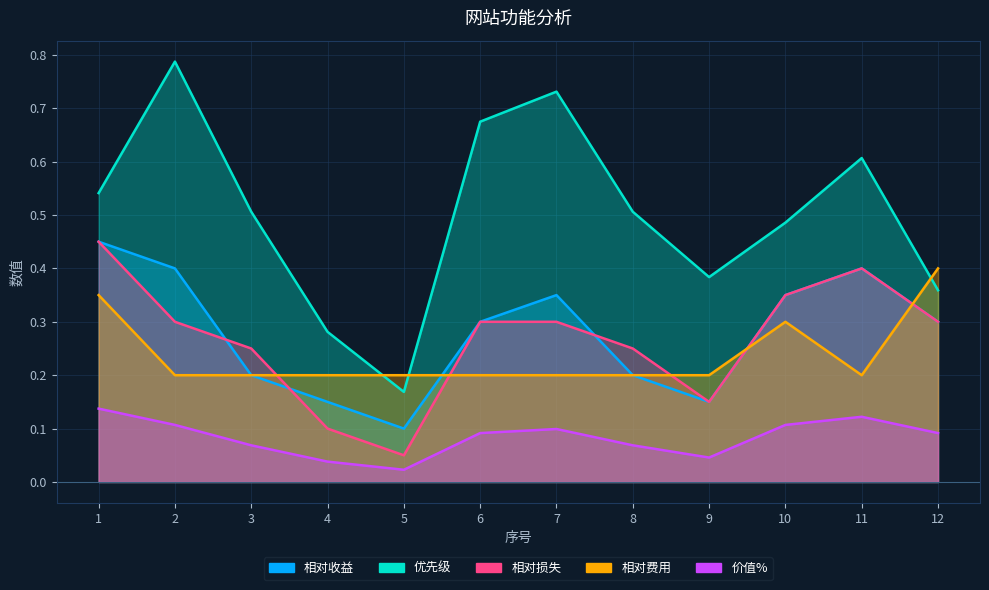

At which label is 相对费用 closest to 0?

2